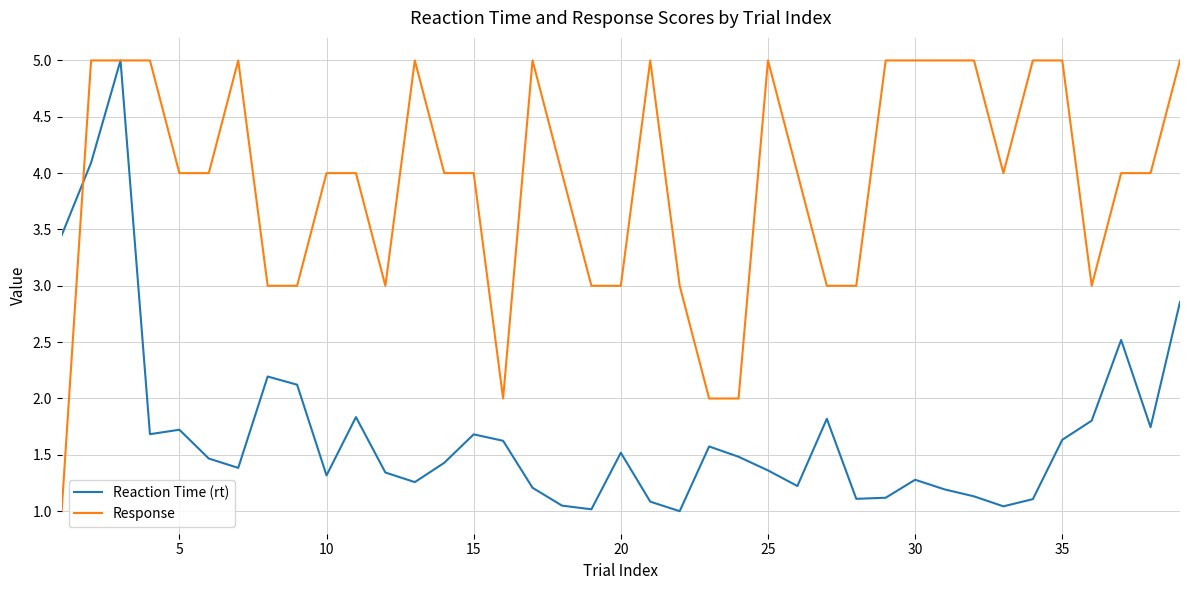

What are all the series names shown in the legend?

Reaction Time (rt), Response